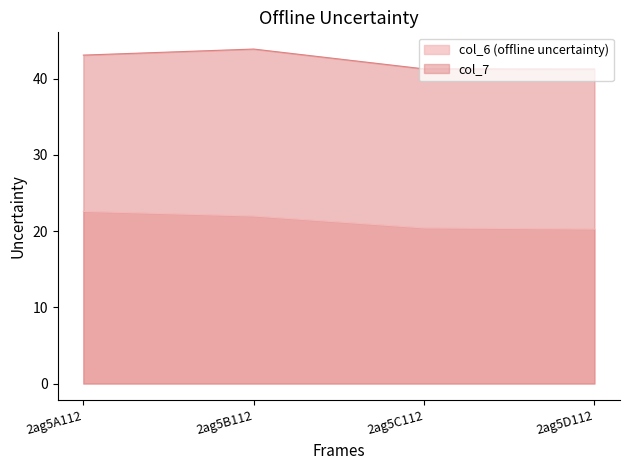

What is the maximum value shown in the chart?

43.9